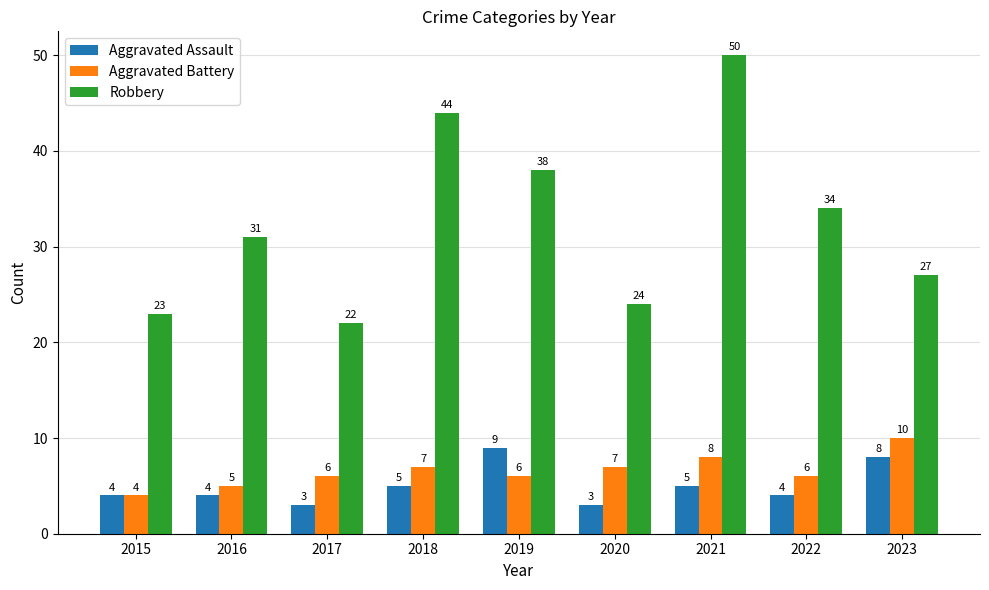

Reading right to left, transcribe all the data shown in this chart.

Aggravated Assault: 2023=8	2022=4	2021=5	2020=3	2019=9	2018=5	2017=3	2016=4	2015=4
Aggravated Battery: 2023=10	2022=6	2021=8	2020=7	2019=6	2018=7	2017=6	2016=5	2015=4
Robbery: 2023=27	2022=34	2021=50	2020=24	2019=38	2018=44	2017=22	2016=31	2015=23